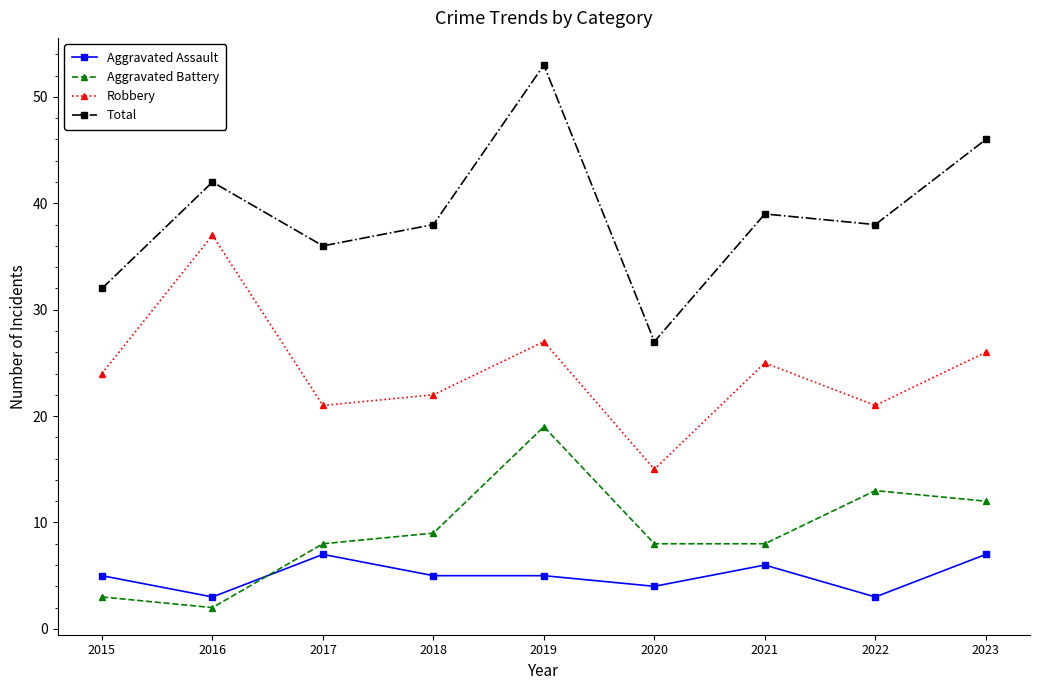

Which series has the largest range (max minus min)?

Total